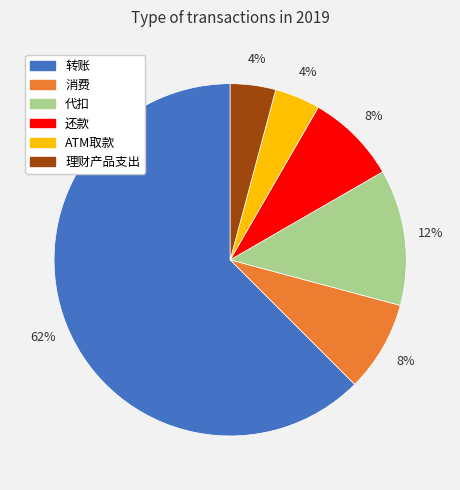

To the nearest percent, what percentage of the pie is 消费?

8%